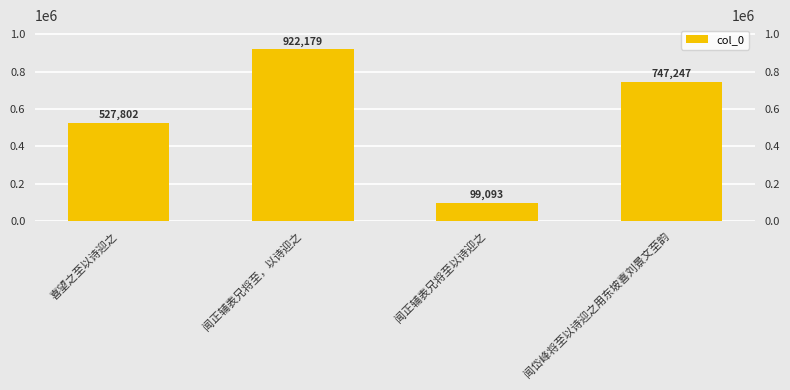

True or false: the data shows 922179 at 闻正辅表兄将至，以诗迎之.

True